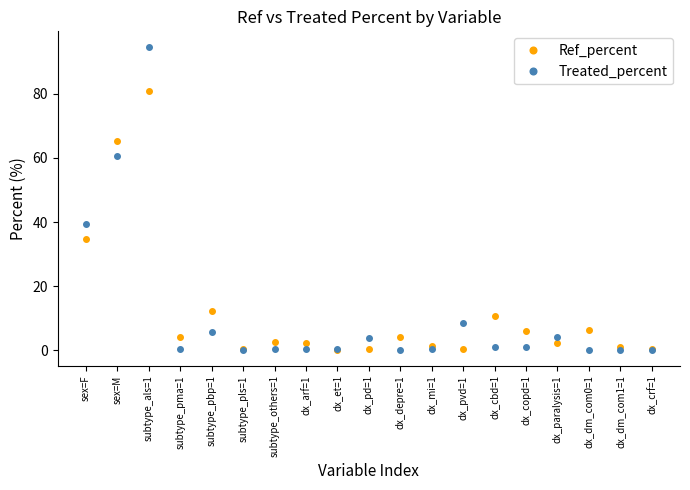

Which label corresponds to the largest value in the chart?

subtype_als=1